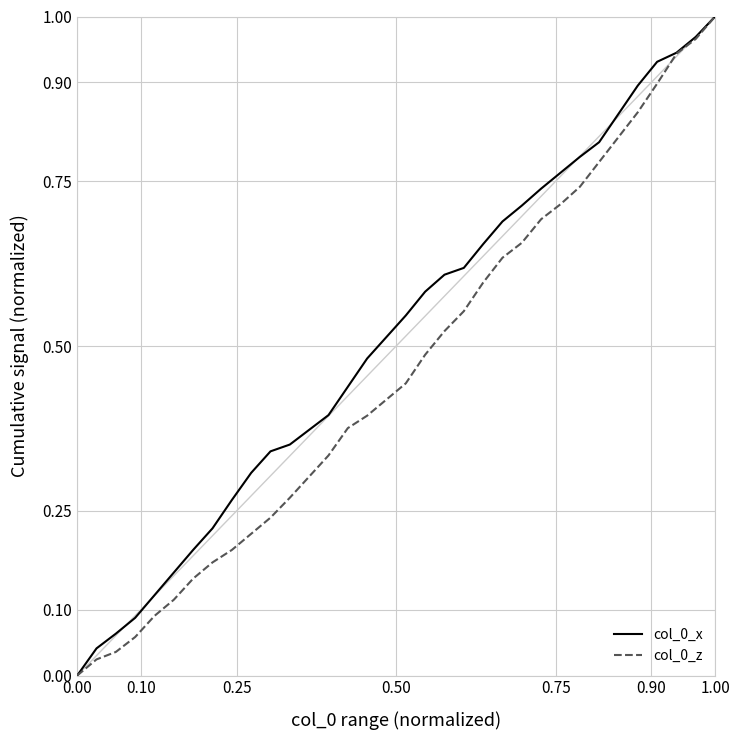

At which category is the sum across all series the highest?

1.00